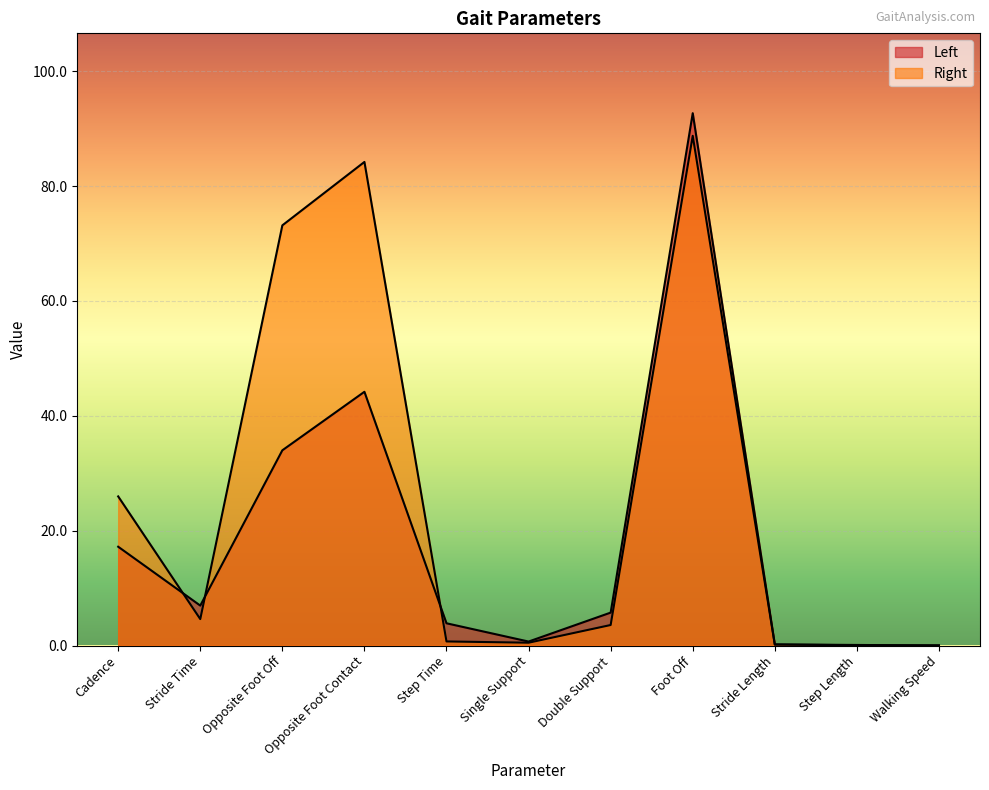

Where does the Right series first go above 3?

Cadence